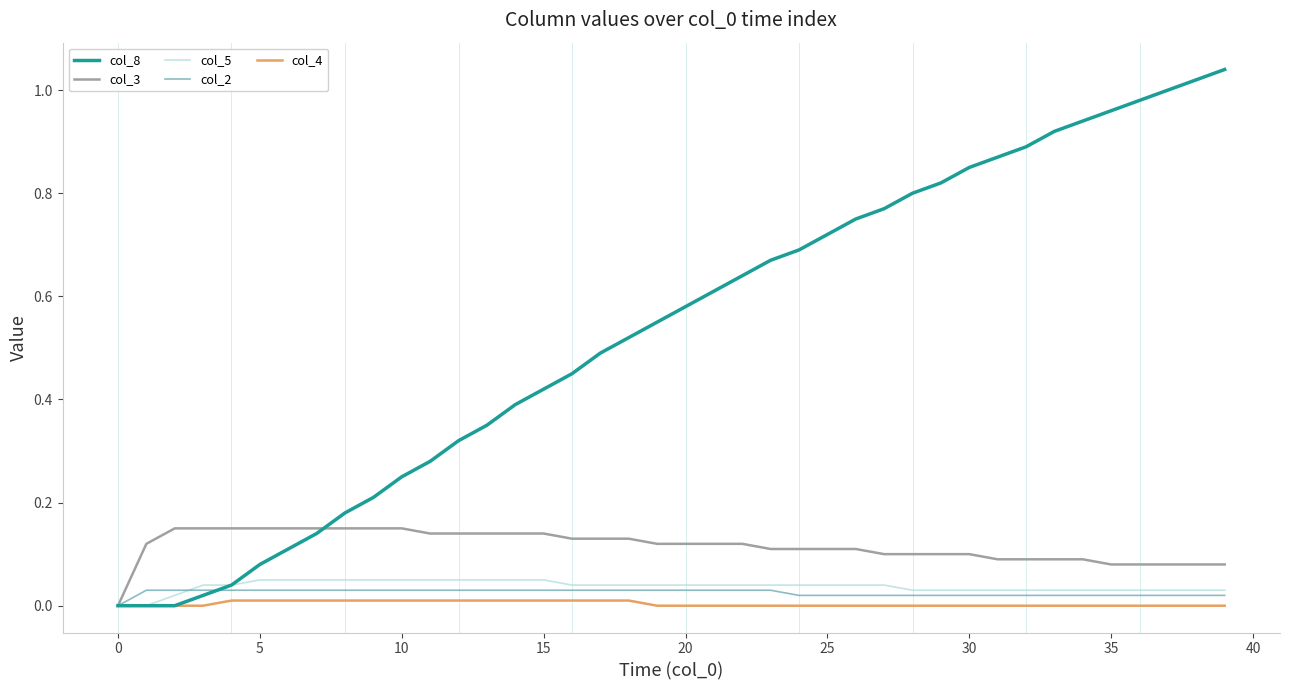

Is this an area chart (filled region under the line)?

No